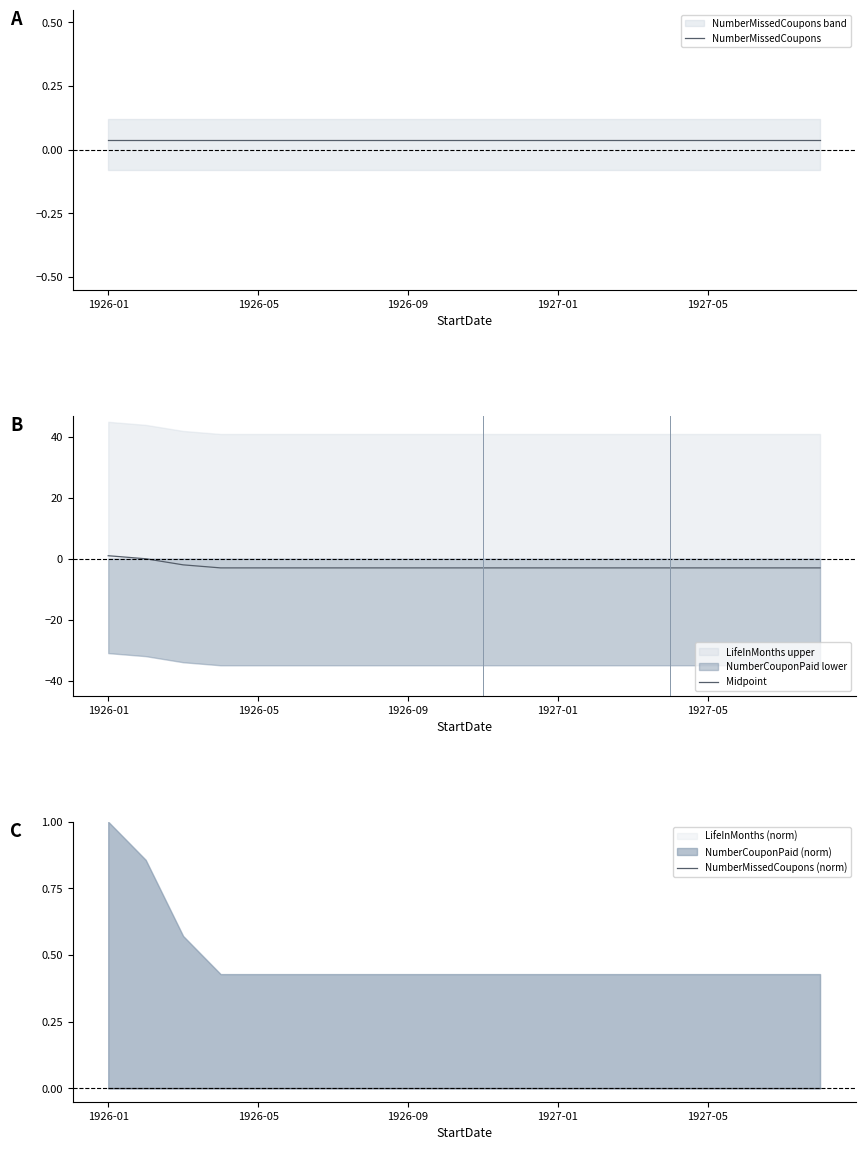

What is the difference between the second highest and minimum values in the Midpoint series?

3